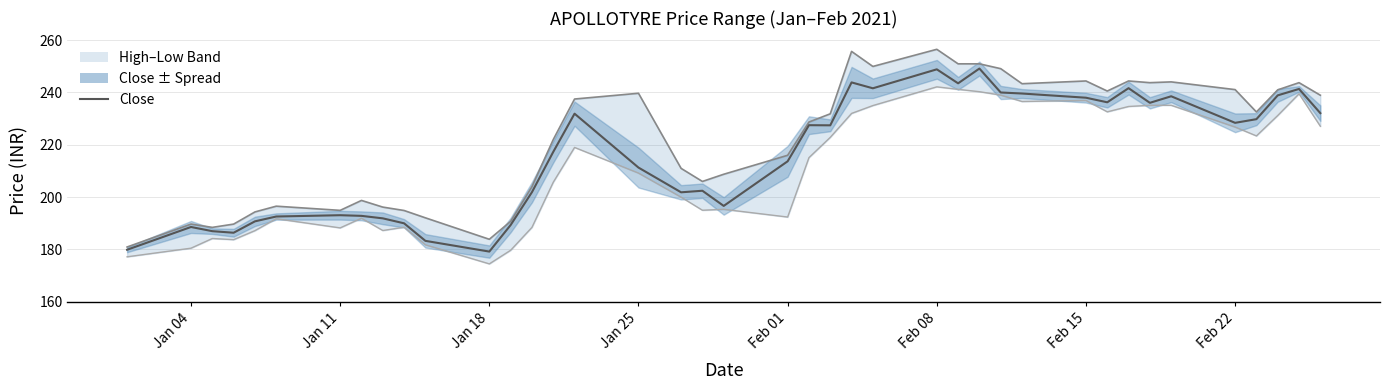

What value does the data have at Feb 15?

238.0